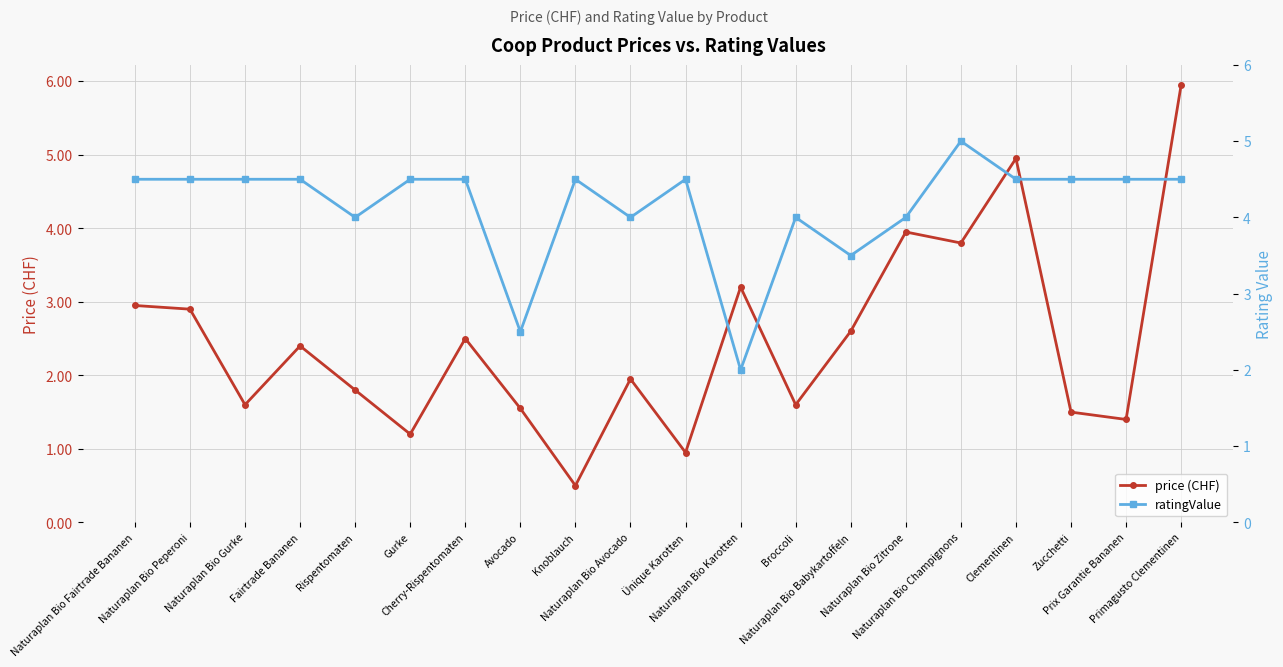

Rank the categories by ratingValue value from highest to lowest.

Naturaplan Bio Champignons, Naturaplan Bio Fairtrade Bananen, Naturaplan Bio Peperoni, Naturaplan Bio Gurke, Fairtrade Bananen, Gurke, Cherry-Rispentomaten, Knoblauch, Ünique Karotten, Clementinen, Zucchetti, Prix Garantie Bananen, Primagusto Clementinen, Rispentomaten, Naturaplan Bio Avocado, Broccoli, Naturaplan Bio Zitrone, Naturaplan Bio Babykartoffeln, Avocado, Naturaplan Bio Karotten